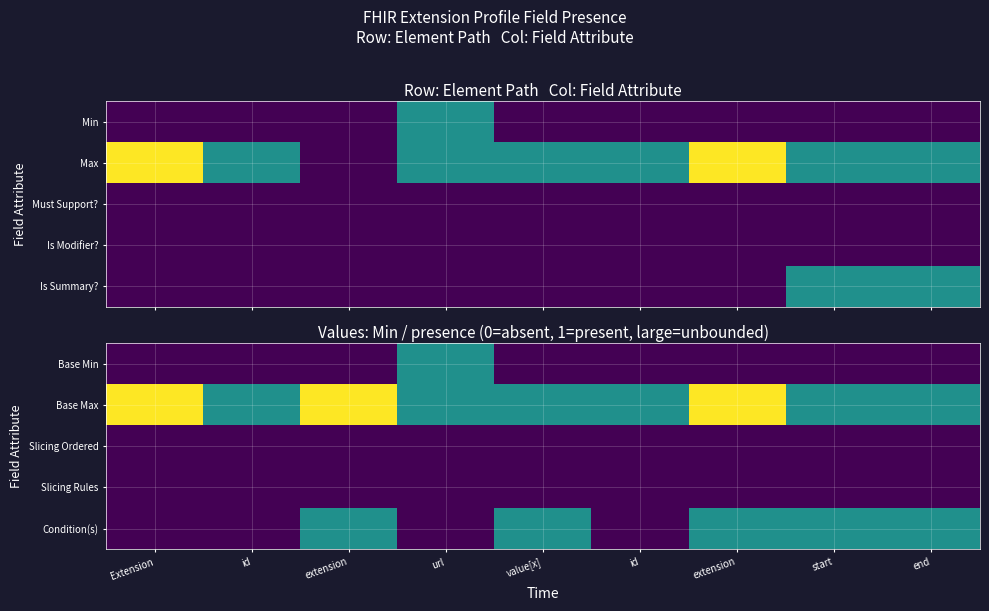

Is the value of Condition(s) at url greater than the value of Base Max at Extension?

No